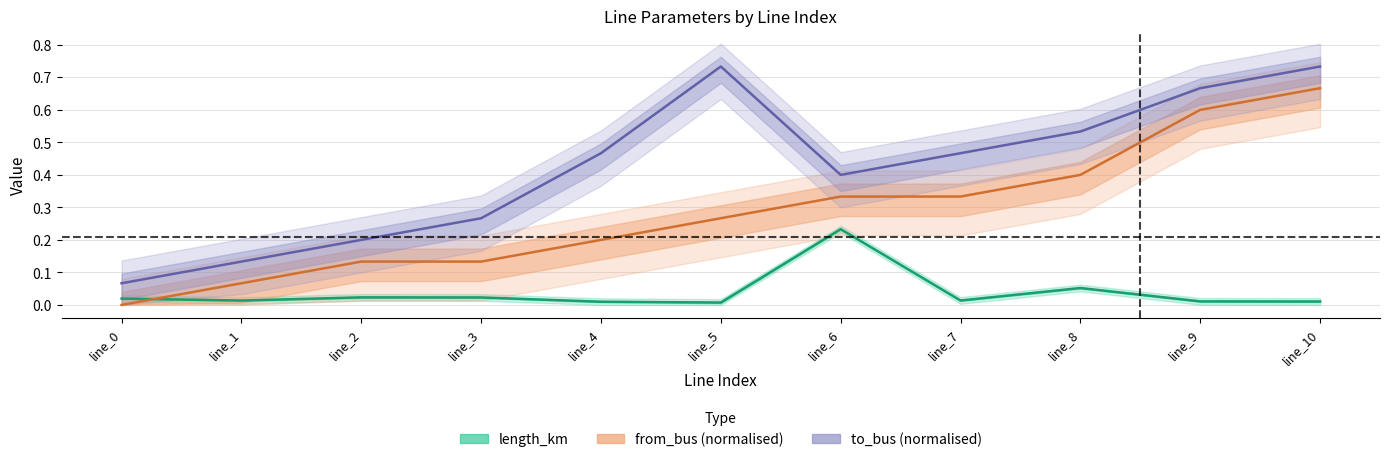

What is the difference between the maximum and minimum values in the length_km series?

0.2